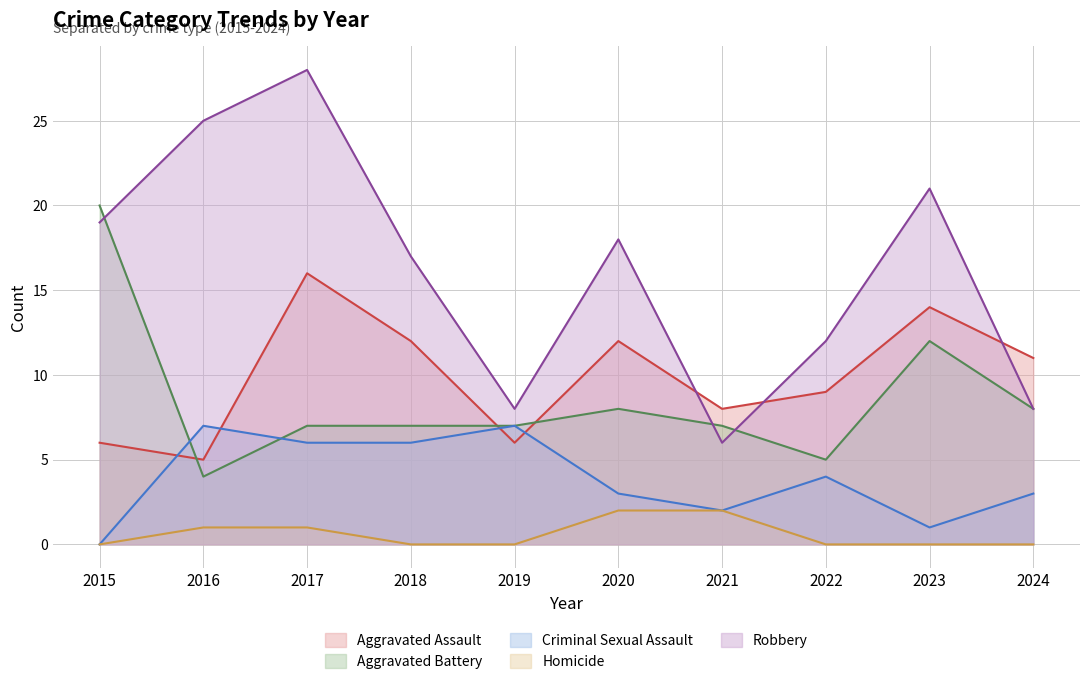

True or false: Criminal Sexual Assault and Homicide cross at least once.

False